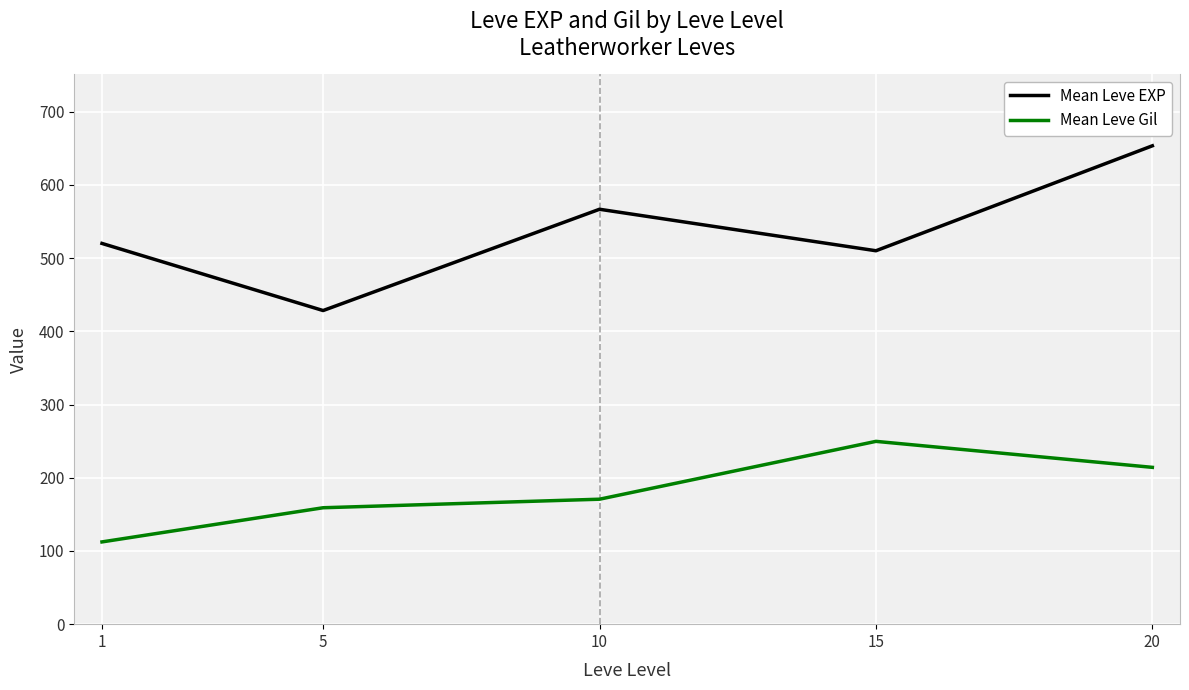

The value of Mean Leve Gil at 15 is 105.2. True or false?

False